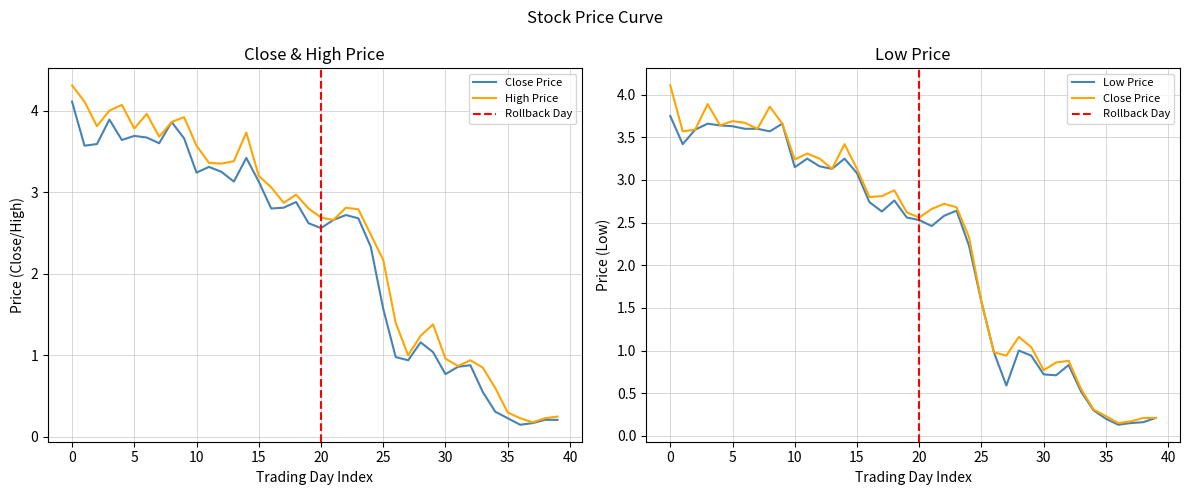

How many lines are shown in the chart?

3